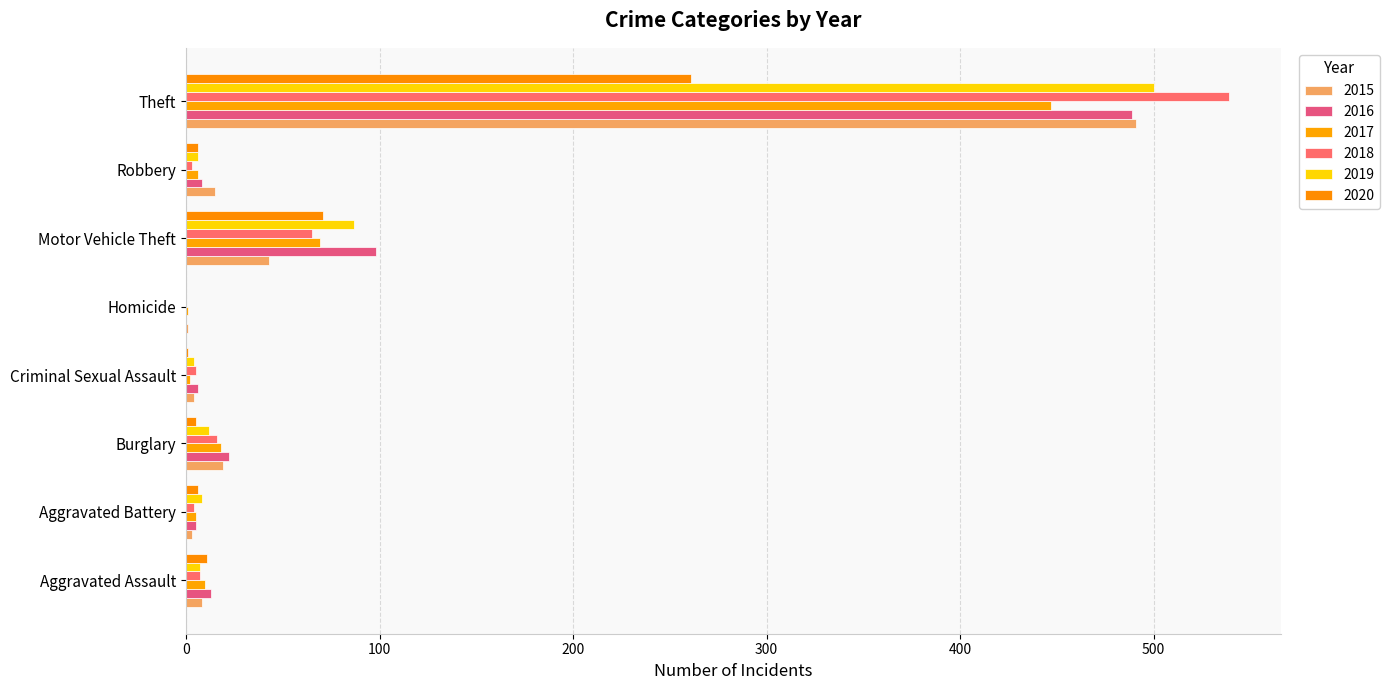

Count the number of data series in this chart.

6